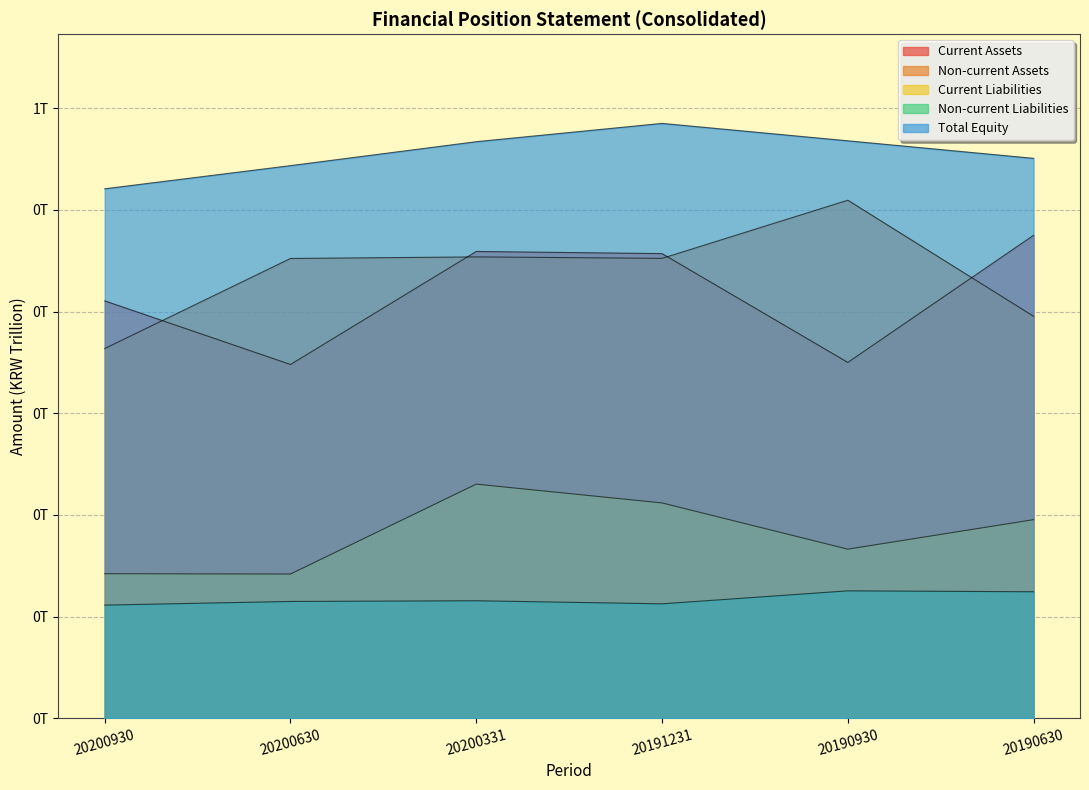

What is the sum of the Non-current Liabilities values at 20190630 and 20200331?

0.2